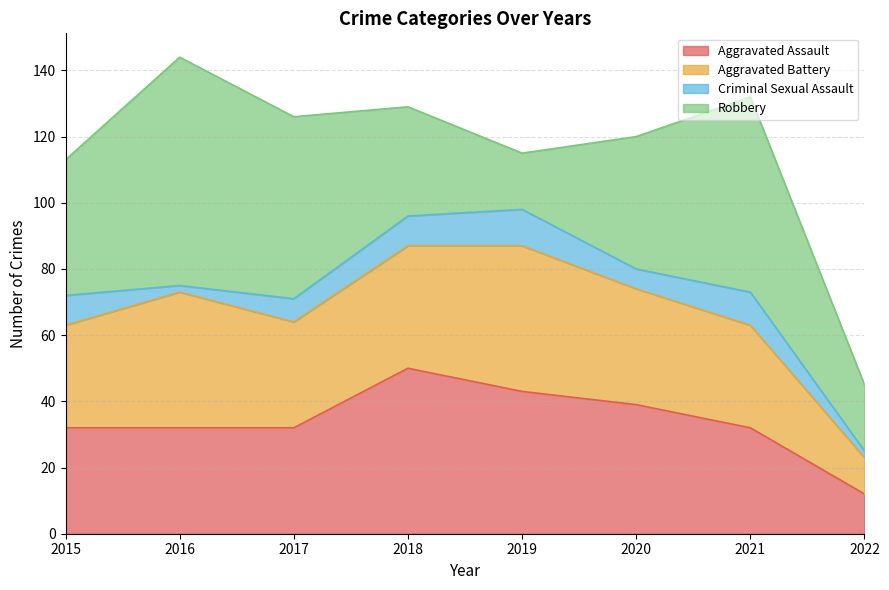

Reading right to left, what are all the values shown in this chart?

Aggravated Assault: 12	32	39	43	50	32	32	32
Aggravated Battery: 11	31	35	44	37	32	41	31
Criminal Sexual Assault: 2	10	6	11	9	7	2	9
Robbery: 20	59	40	17	33	55	69	41